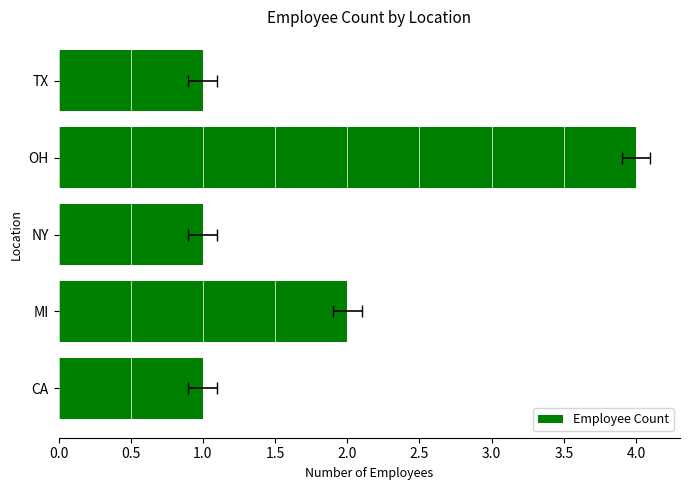

What is the maximum value shown in the chart?

4